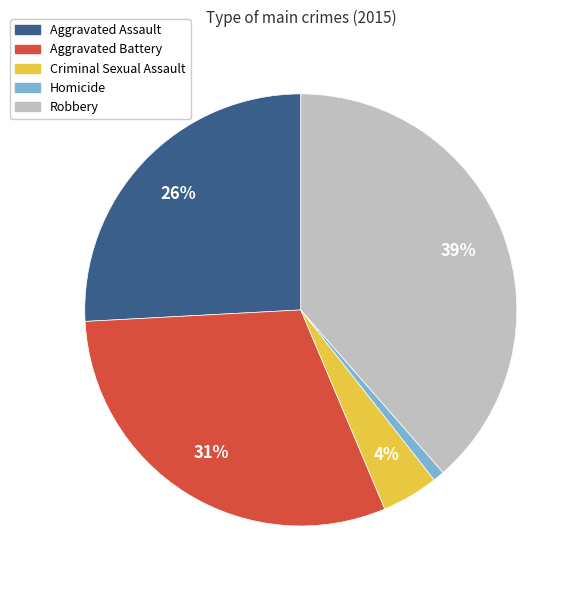

Which has a higher value, Criminal Sexual Assault or Robbery?

Robbery